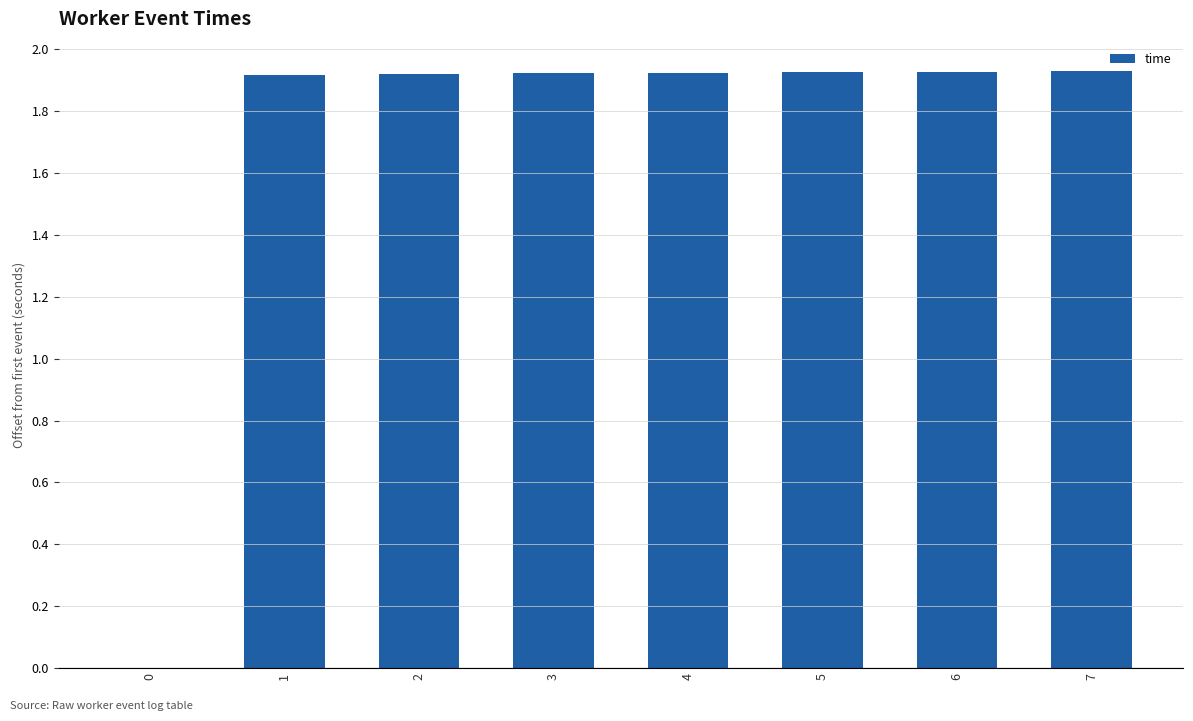

What is the sum of the values at 3 and 6?

3.8